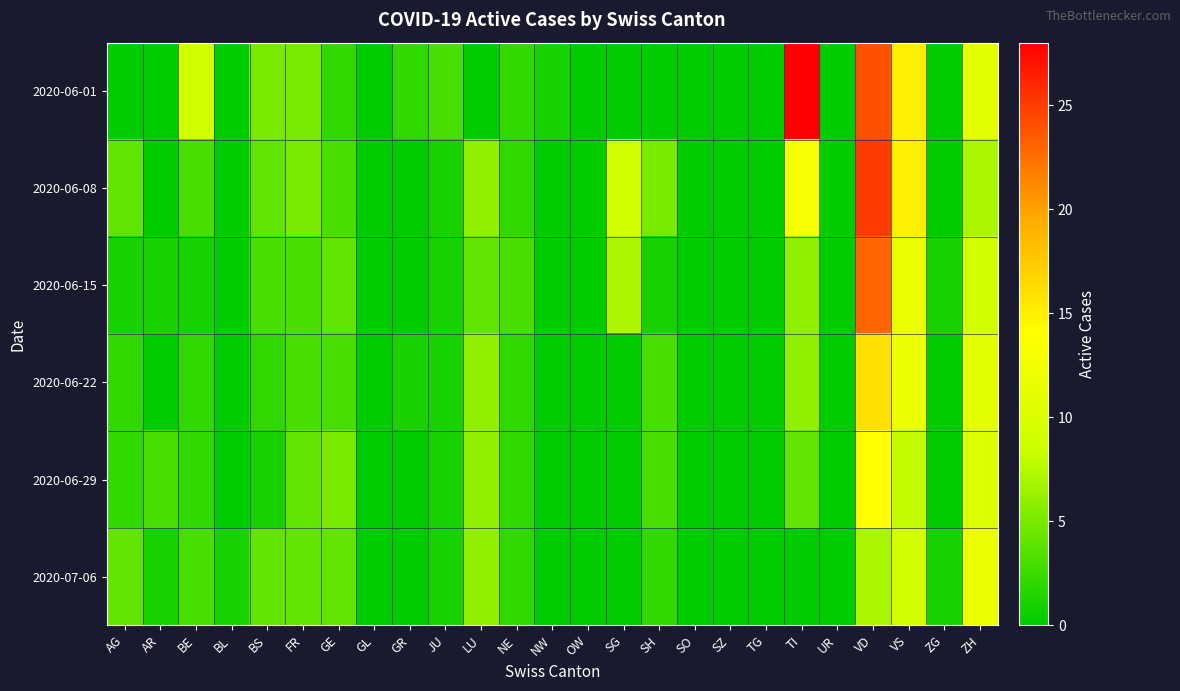

Between AG and ZH, which is larger?

ZH